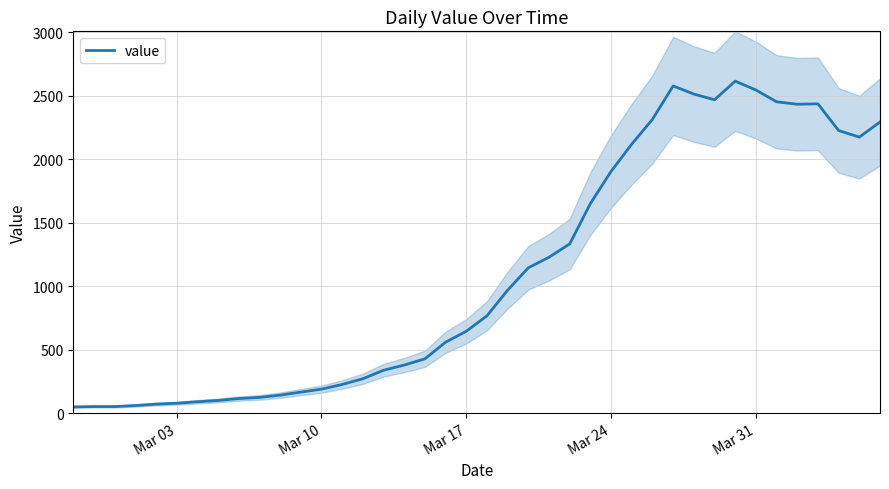

What is the highest value of the value series?

2614